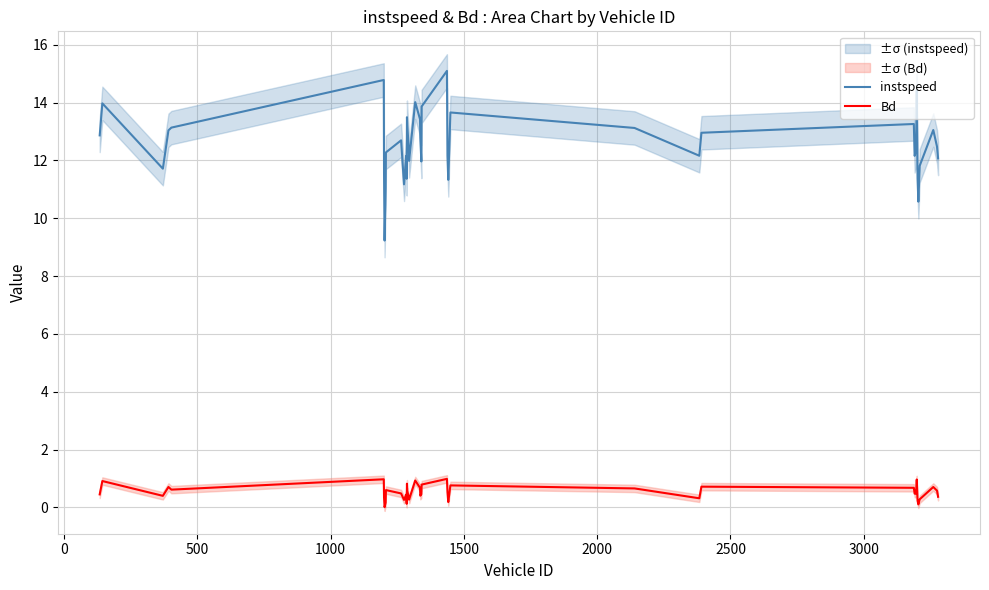

What is the maximum value for instspeed?

15.1